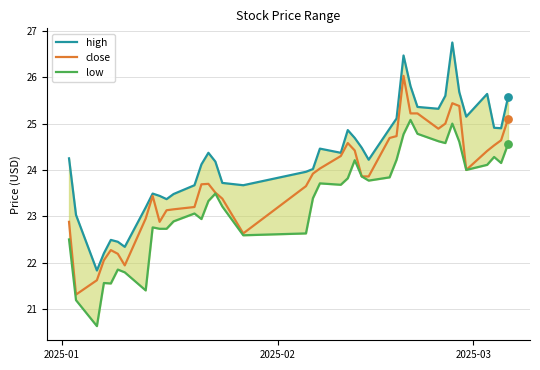

Which series reaches the maximum Y coordinate?

high